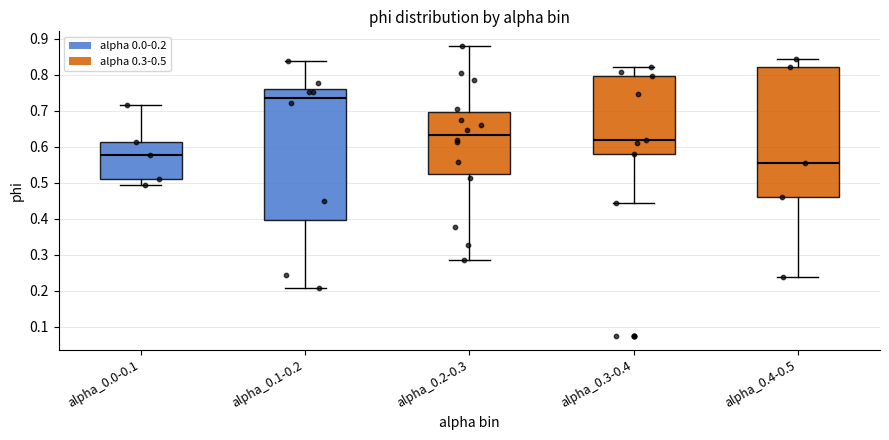

Where is the lower edge of the box for alpha_0.1-0.2 on the y-axis? The values are not printed on the chart, so give them approximately, as read against the axis.

0.40